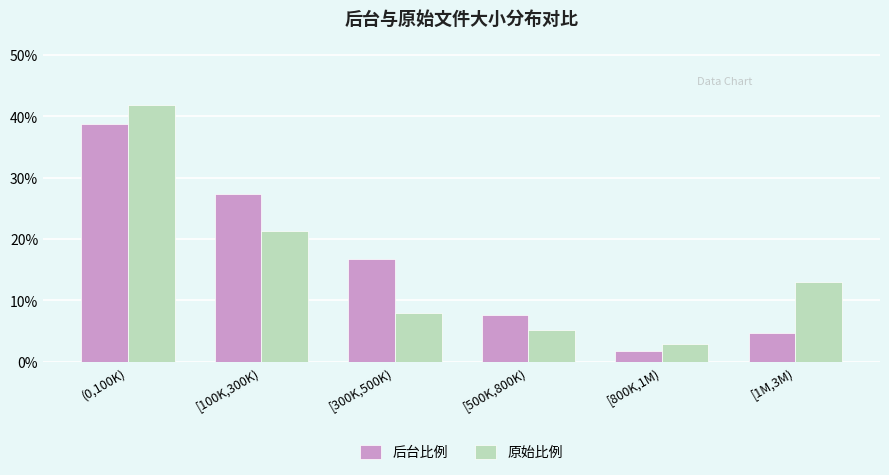

Where is 原始比例 nearest to the value 0?

[800K,1M)